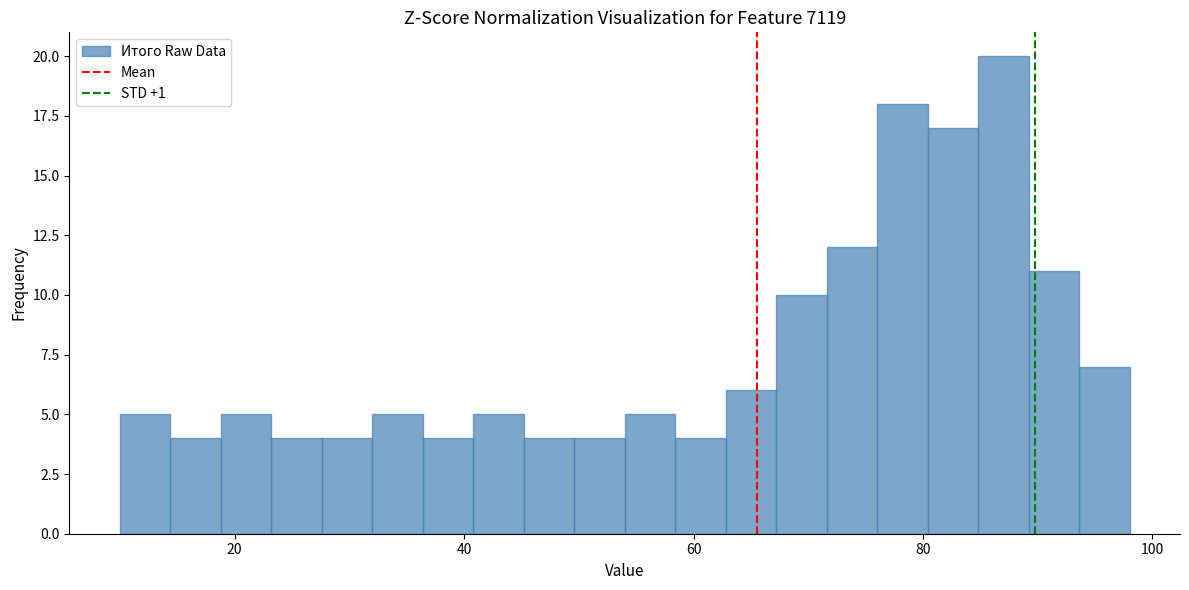

Around what value on the x-axis is the tallest bar? Give the approximate position of its centre, as read against the axis.

88